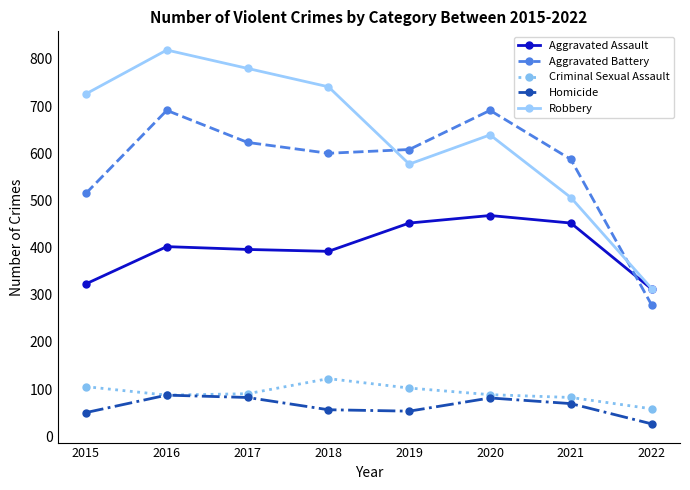

What is the spread (max minus min) of values at 2018?

685